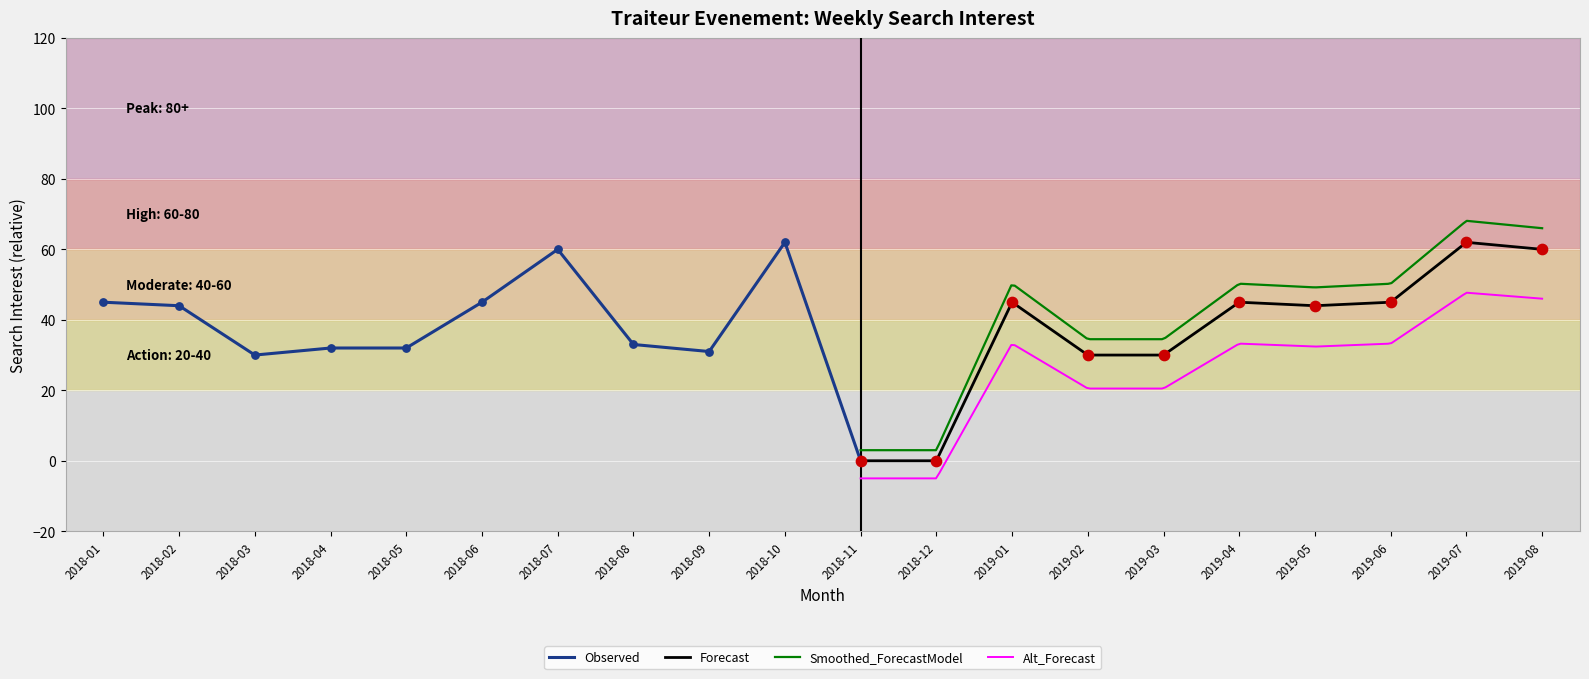

Between 2018-06 and 2018-12, which is larger?

2018-06